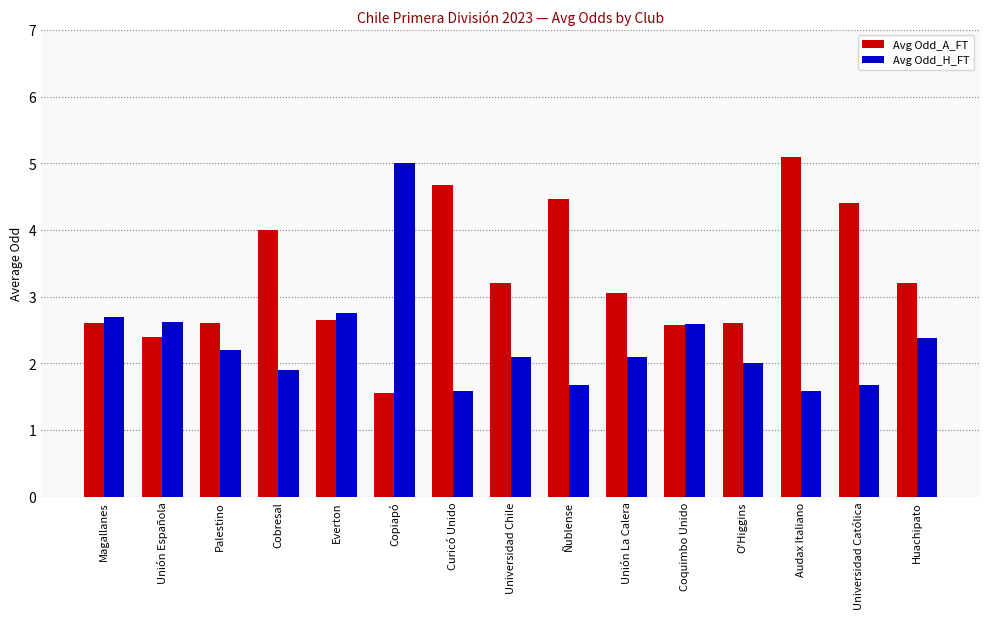

What is the label of the 8th bar from the left?

Universidad Chile